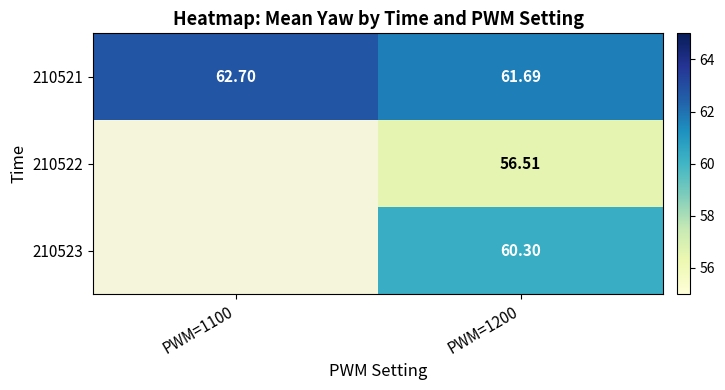

Is the value of 210521 at PWM=1200 greater than the value of 210522 at PWM=1200?

Yes